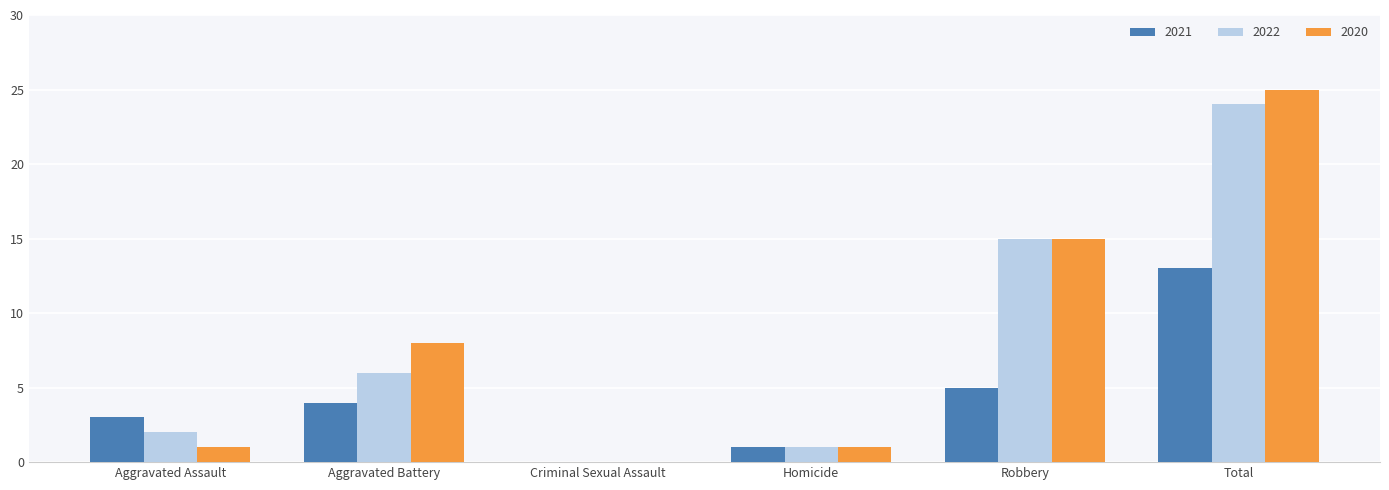

Is the value of 2022 at Robbery greater than the value of 2021 at Aggravated Battery?

Yes